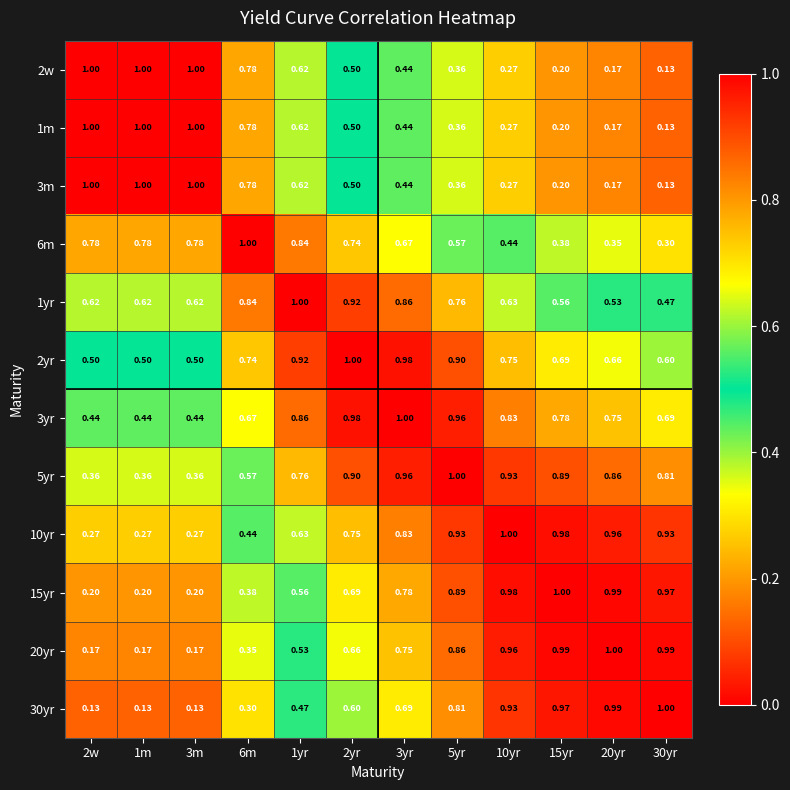

Is the value of 5yr at 10yr greater than the value of 10yr at 1yr?

Yes